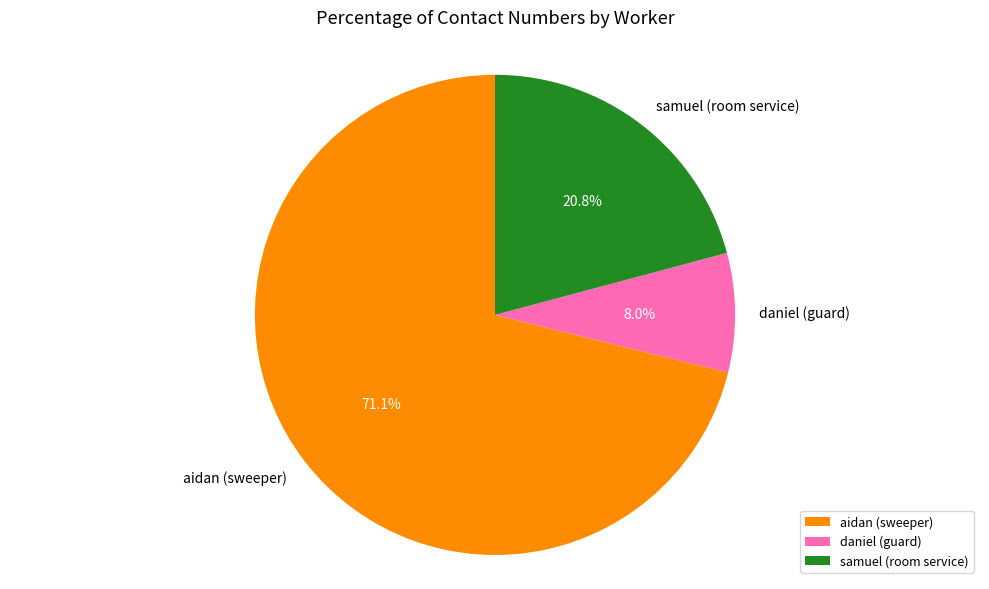

What percentage do aidan (sweeper) and daniel (guard) together represent?

79.2%